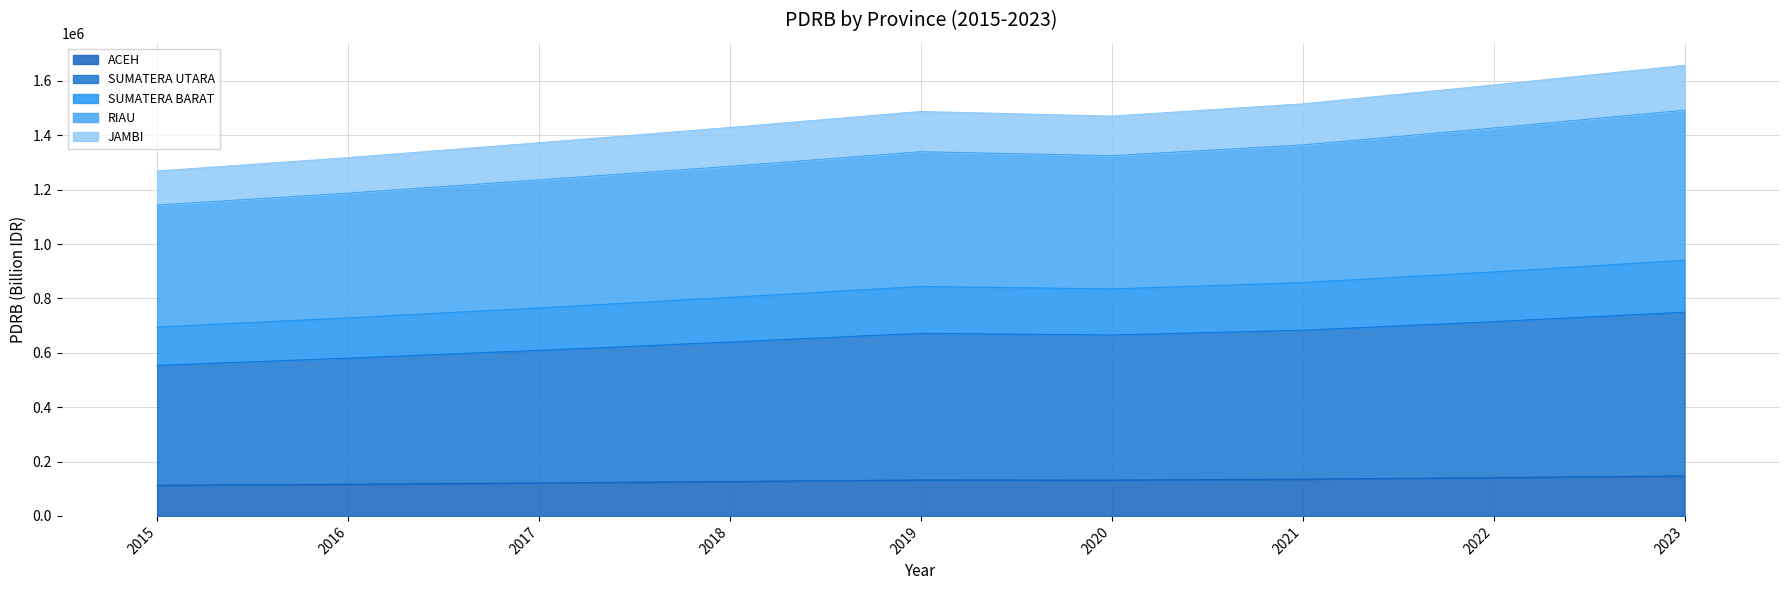

Between 2016 and 2022, which is larger?

2022